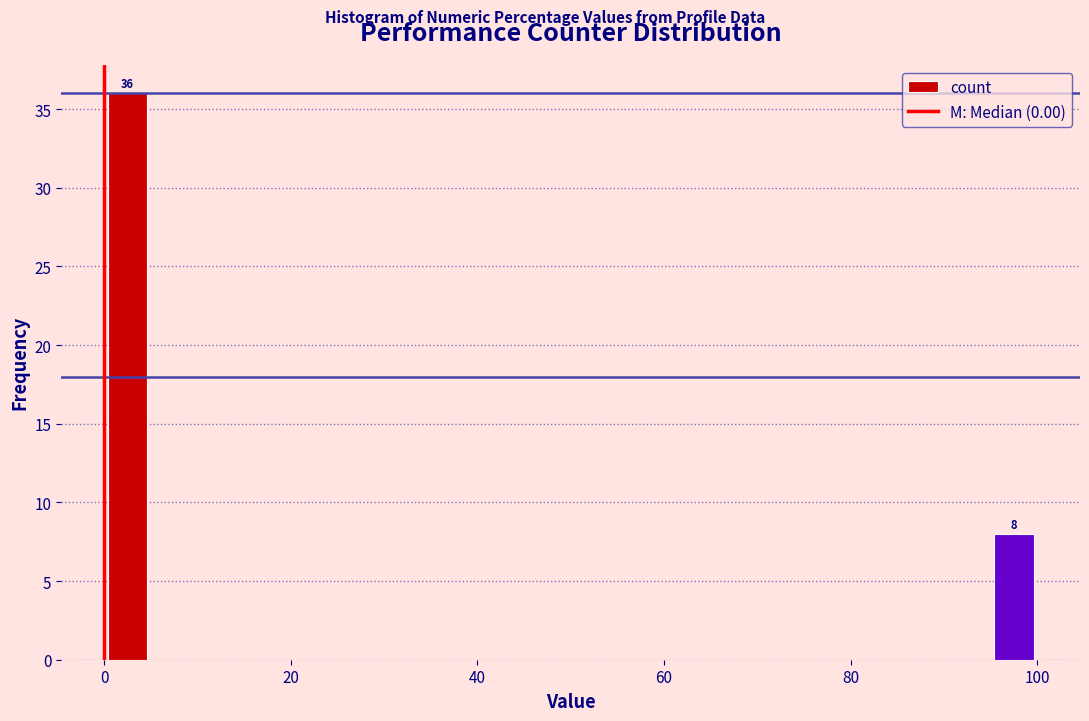

Around what value on the x-axis is the tallest bar? Give the approximate position of its centre, as read against the axis.

2